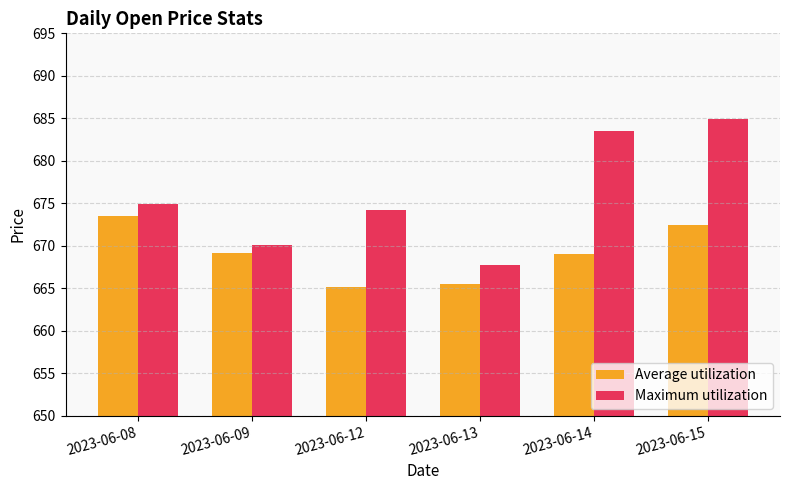

Read the Average utilization value at 2023-06-09.

669.2